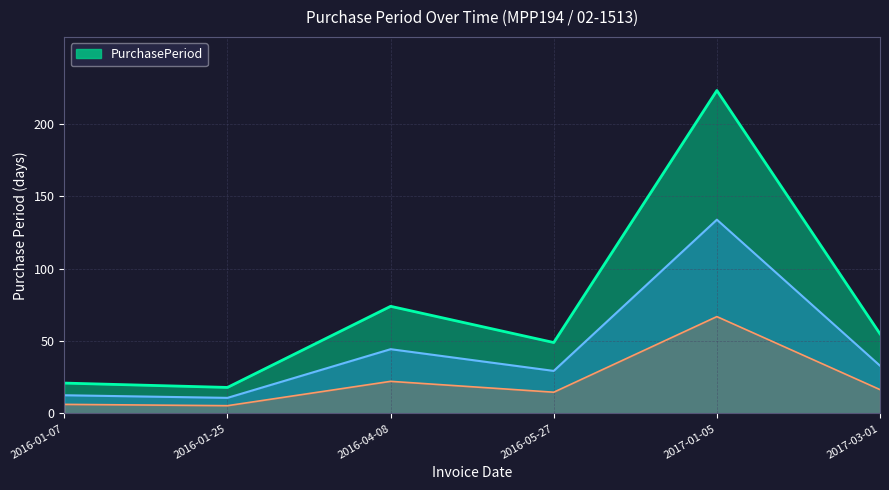

Which has a higher value, 2017-01-05 or 2016-01-07?

2017-01-05